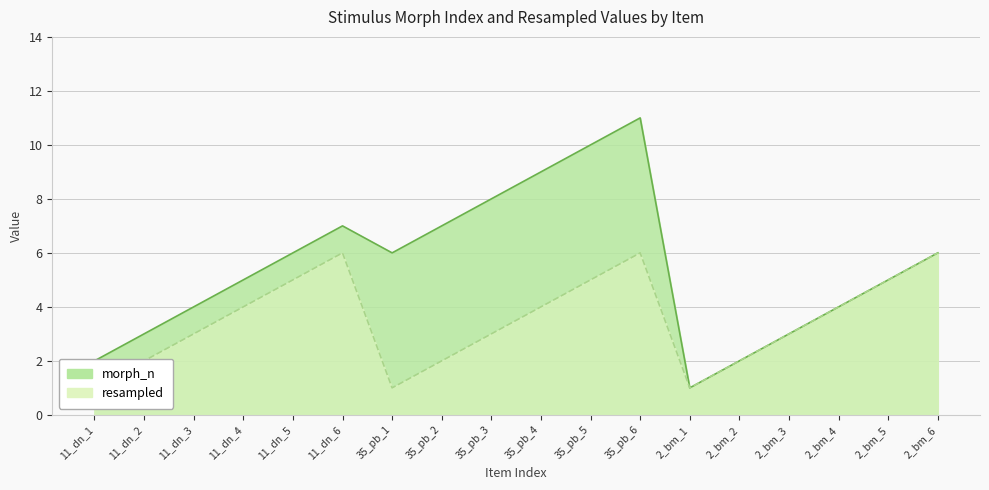

Which category has the highest value across all series?

35_pb_6